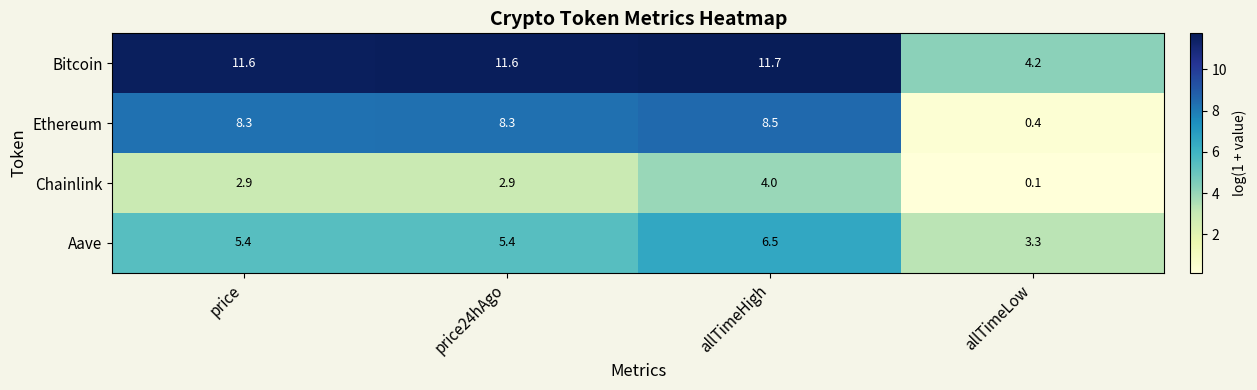

Count the number of categories in the chart.

4